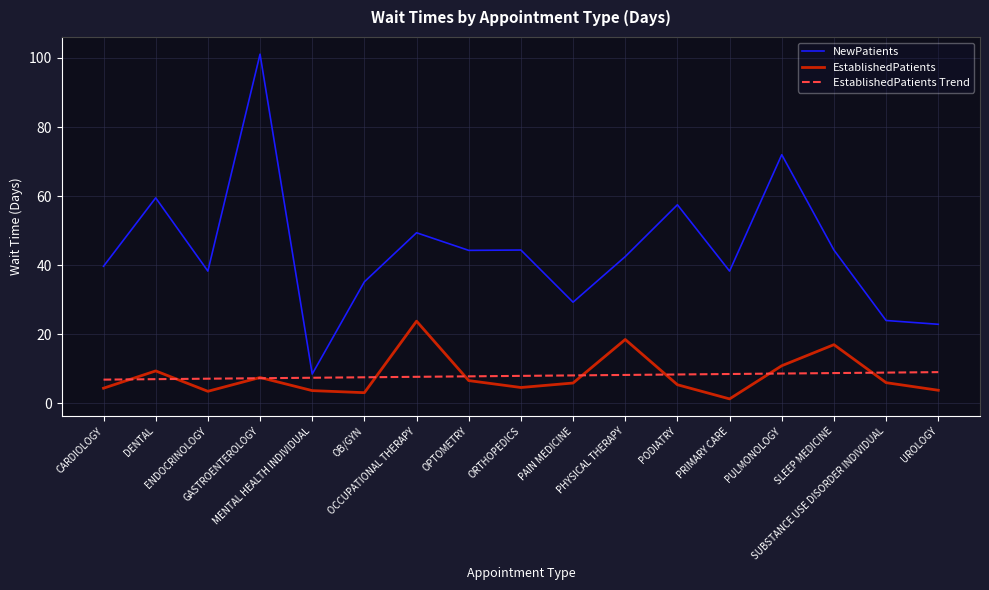

True or false: EstablishedPatients and NewPatients intersect in this chart.

False